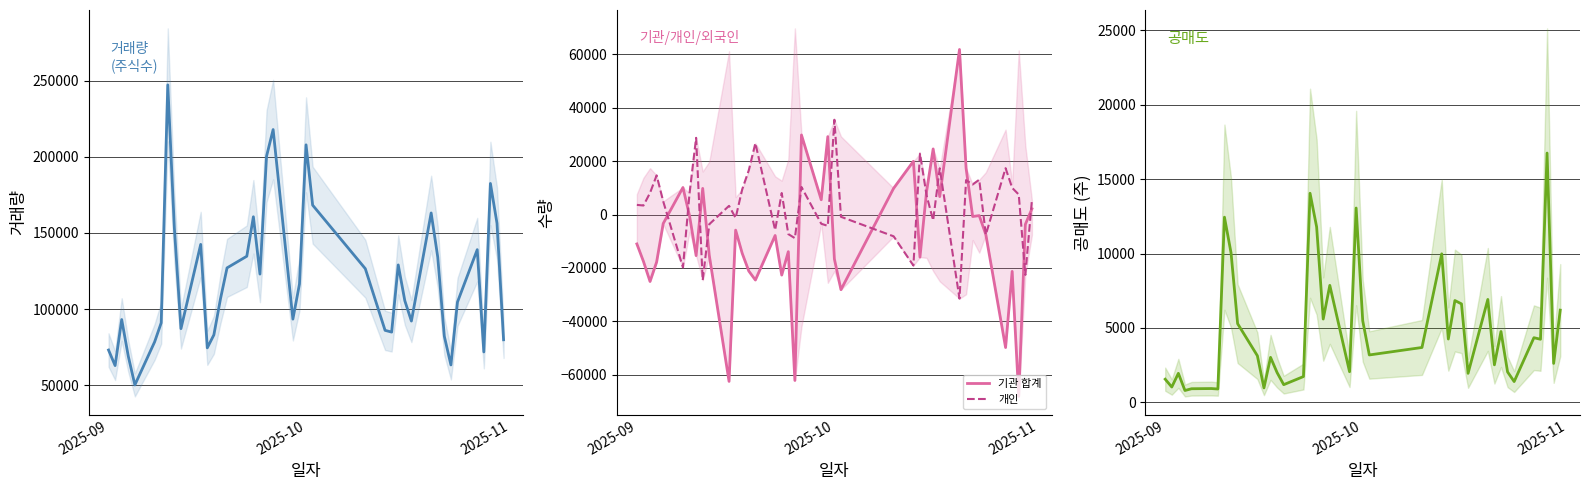

In 공매도, how many points are higher than both neighbors (excluding endpoints)?

13